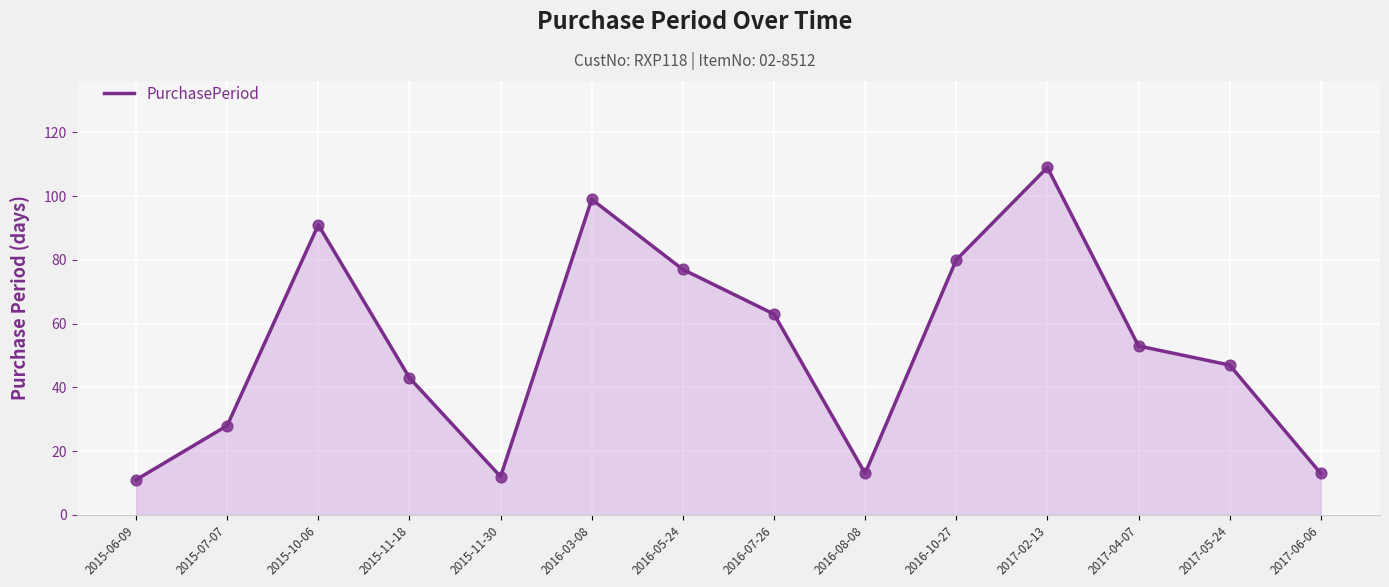

What is the change in value from 2015-07-07 to 2017-06-06?

-15